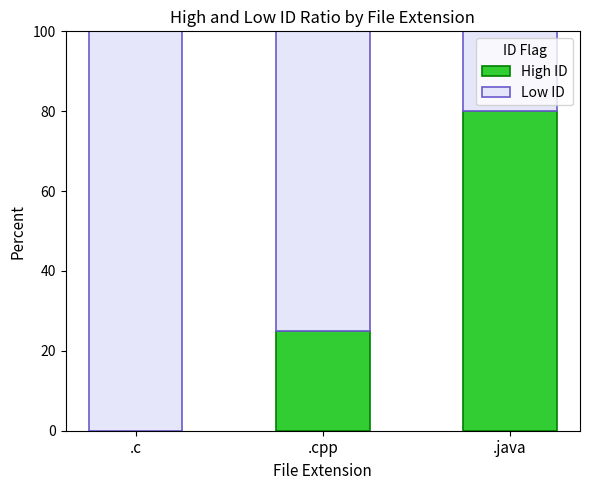

Are the bars grouped side by side (vs. stacked)?

No